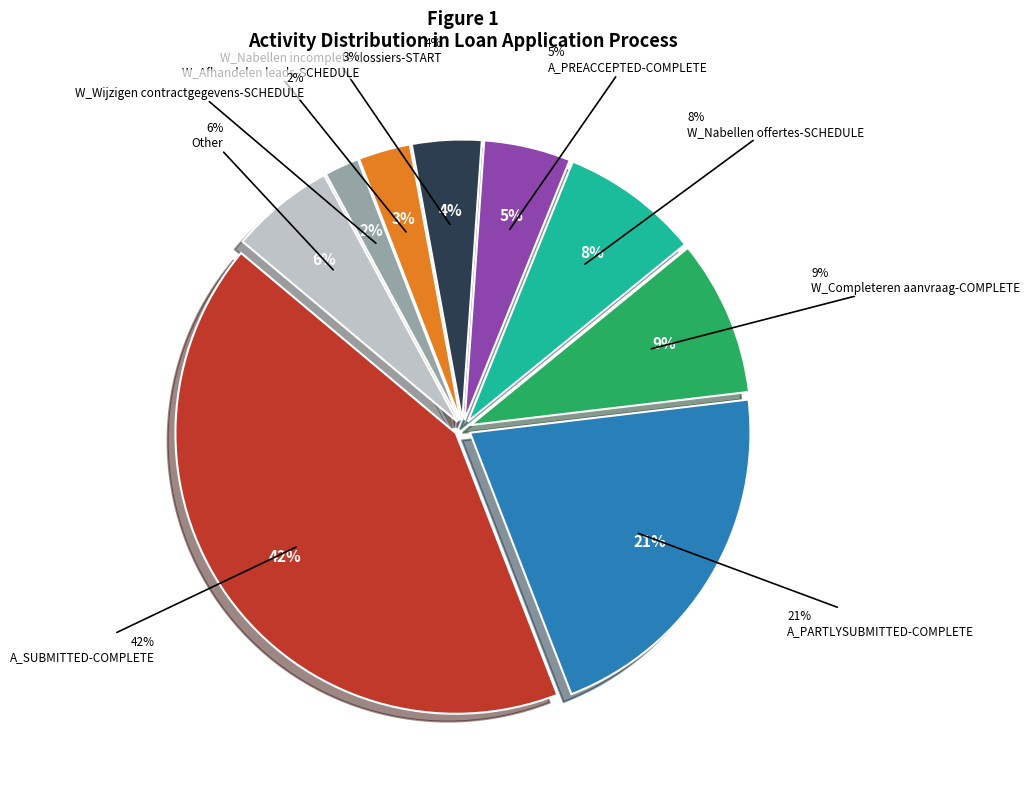

What percentage is the W_Afhandelen leads-SCHEDULE slice, to the nearest percent?

3%